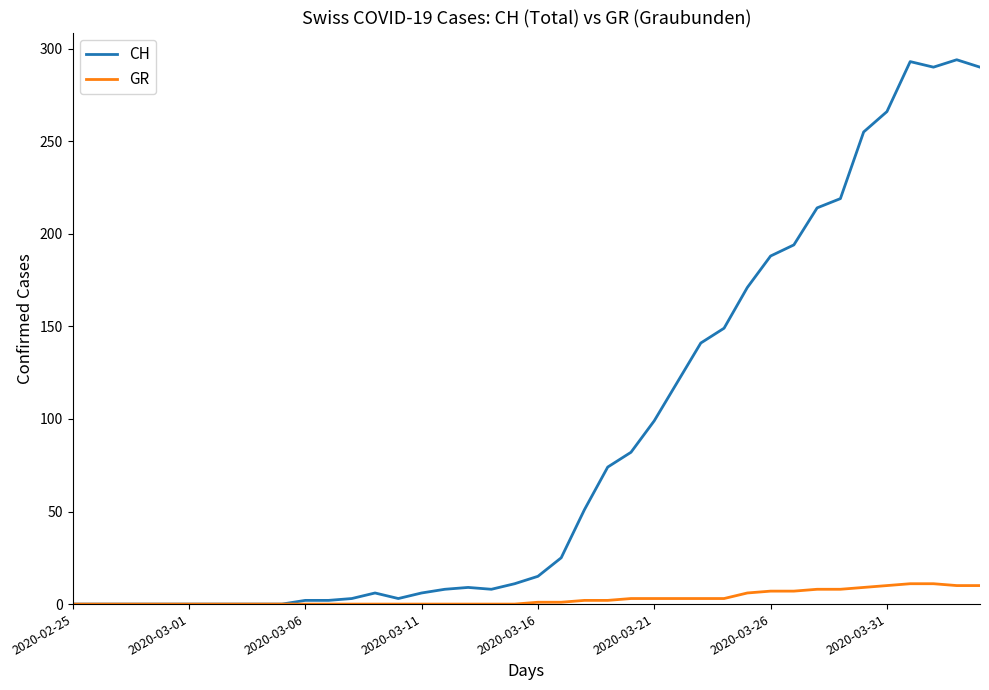

List the series in order of their overall mean, highest first.

CH, GR